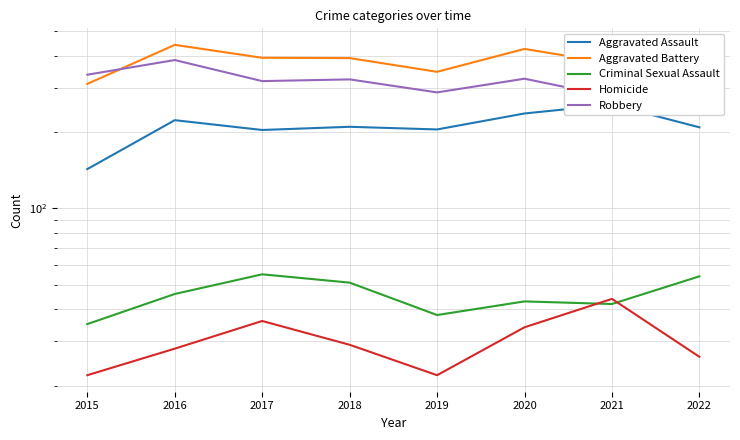

What is the difference between the second highest and second lowest values in the Aggravated Assault series?

33